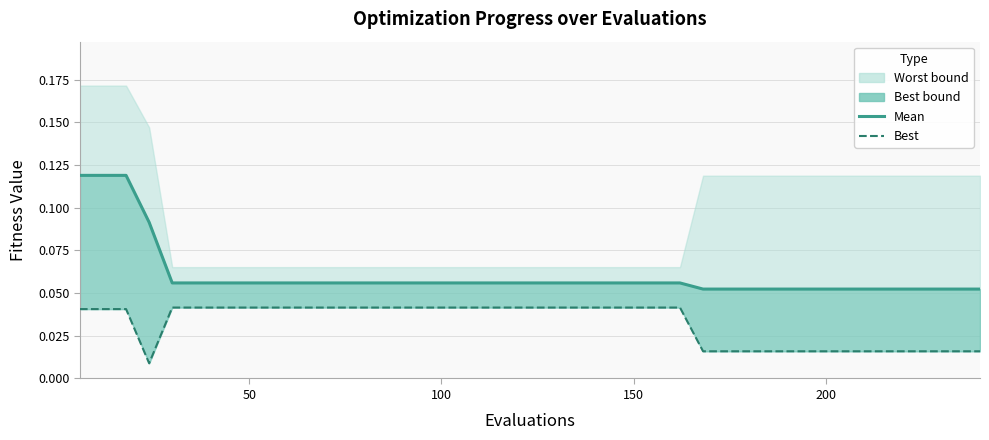

What is the difference between the second highest and minimum values in the mean series?

0.1